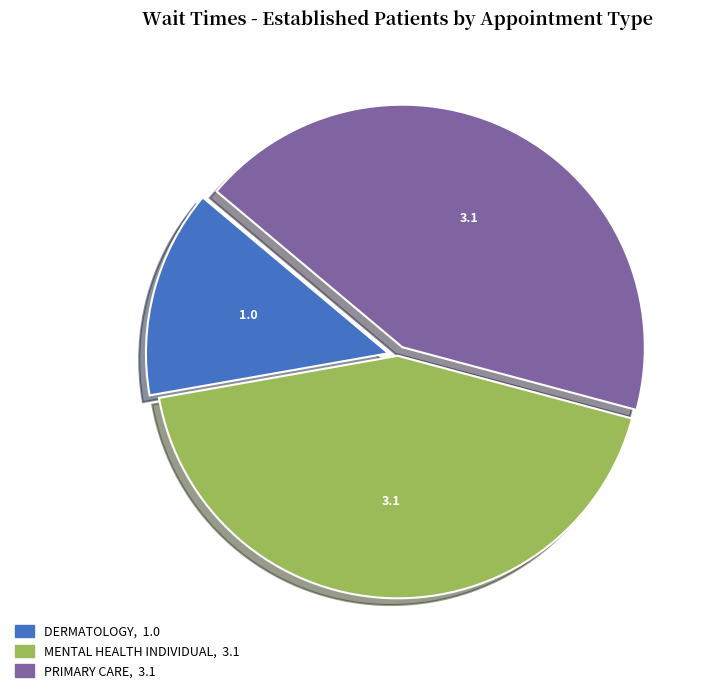

Is there a majority slice in this chart?

No